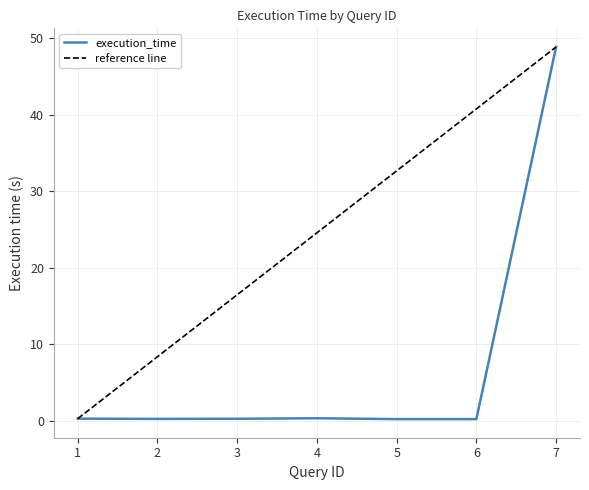

What is the value of the 1st point from the left?

0.3